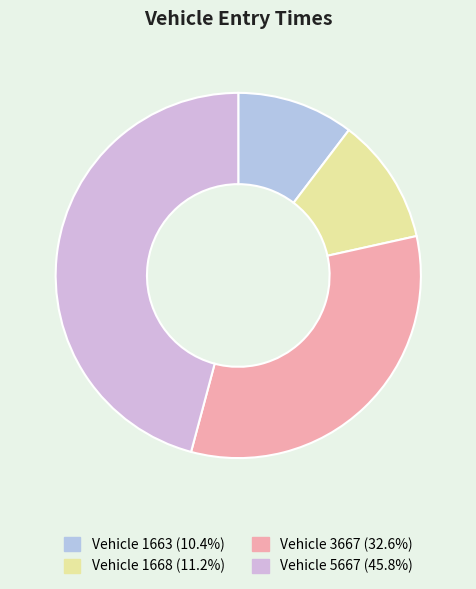

How many slices are in this pie chart?

4